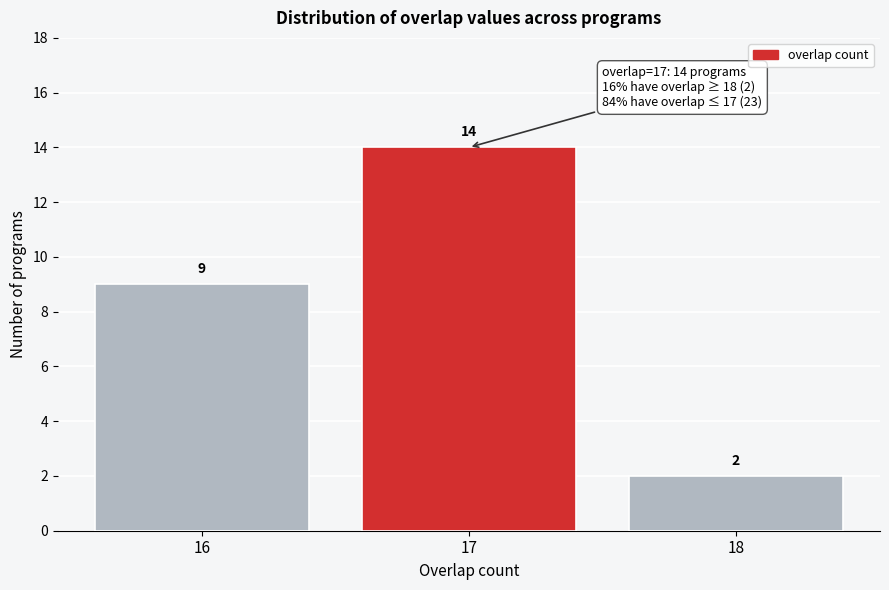

Reading left to right, extract all data points from this chart.

16=9	17=14	18=2